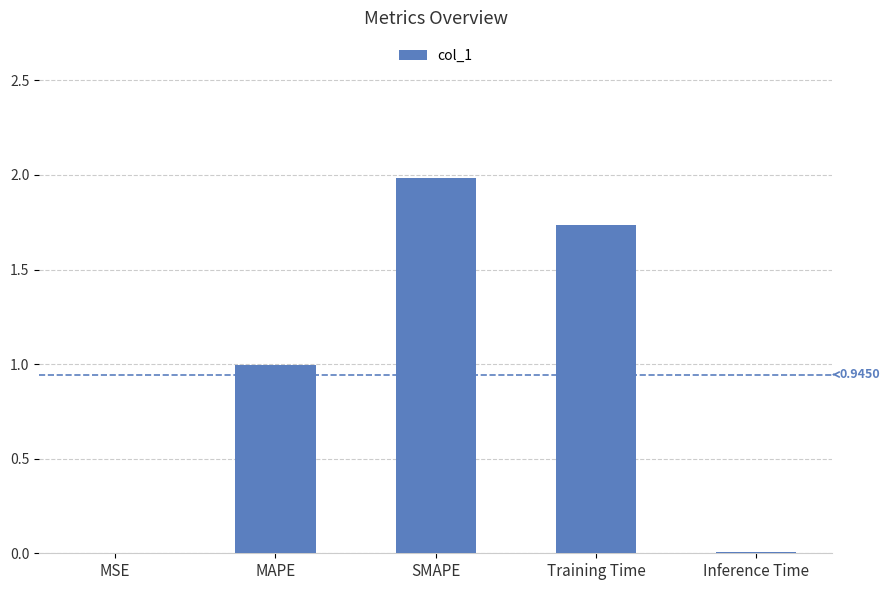

Is it true that the value at SMAPE is 0.8?

False